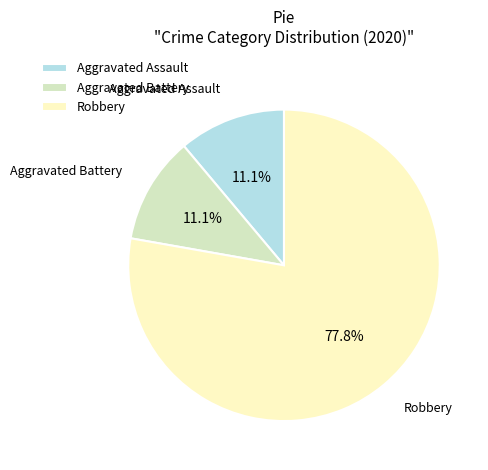

Which has a higher value, Aggravated Battery or Robbery?

Robbery